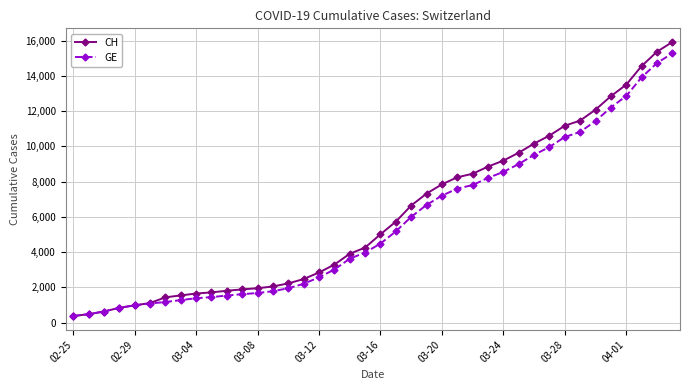

Which series has the widest spread of values?

CH